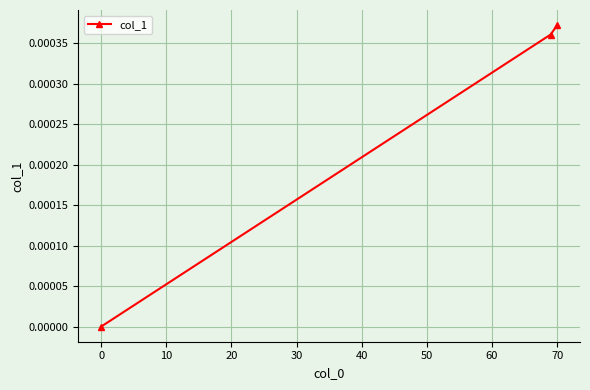

Is this an area chart (filled region under the line)?

No